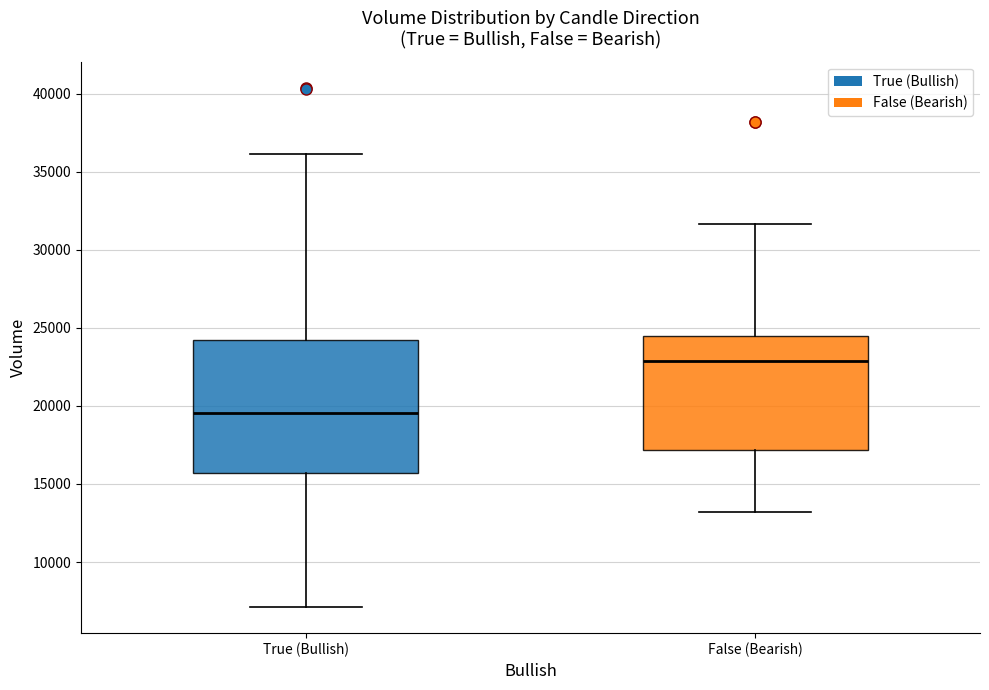

Reading left to right, read every box against the y-axis: the position of its median line, the range the box covers, and the ends of its whiskers. The values are not printed on the chart, so give them approximately, as read against the axis.

True (Bullish): median 19500, box 15500 to 24000, whiskers 7000 to 36000
False (Bearish): median 23000, box 17000 to 24500, whiskers 13000 to 31500